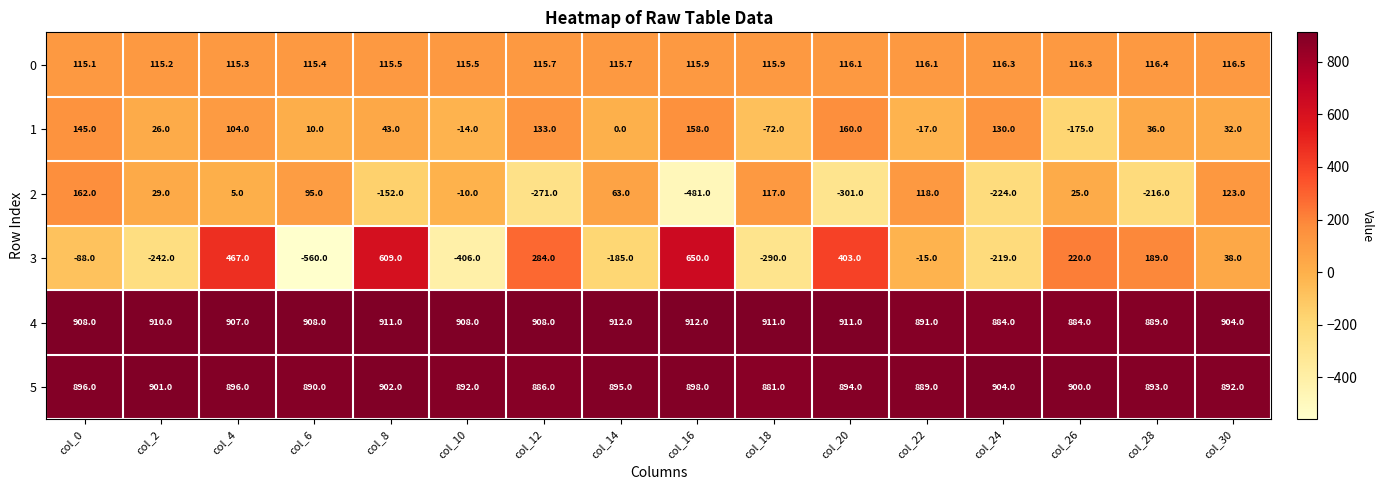

What is the difference between the highest and lowest values at col_8?

1063.0